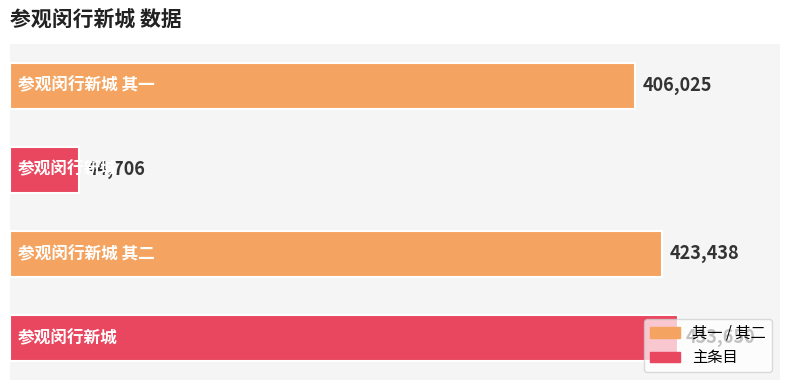

How many bars are there in total?

4